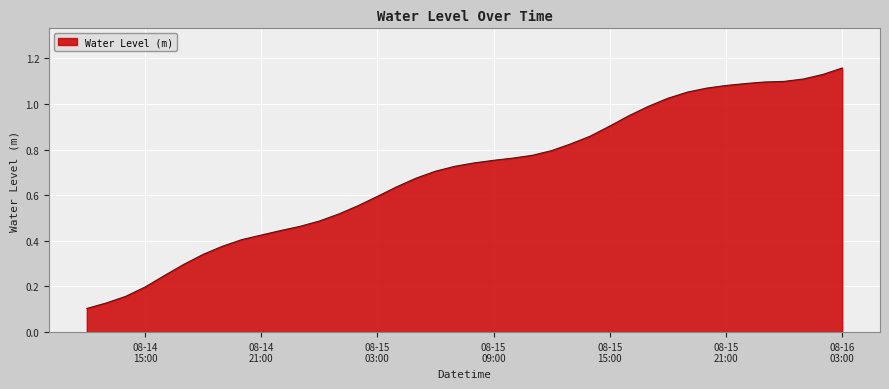

Does the chart display data point markers on the line(s)?

No